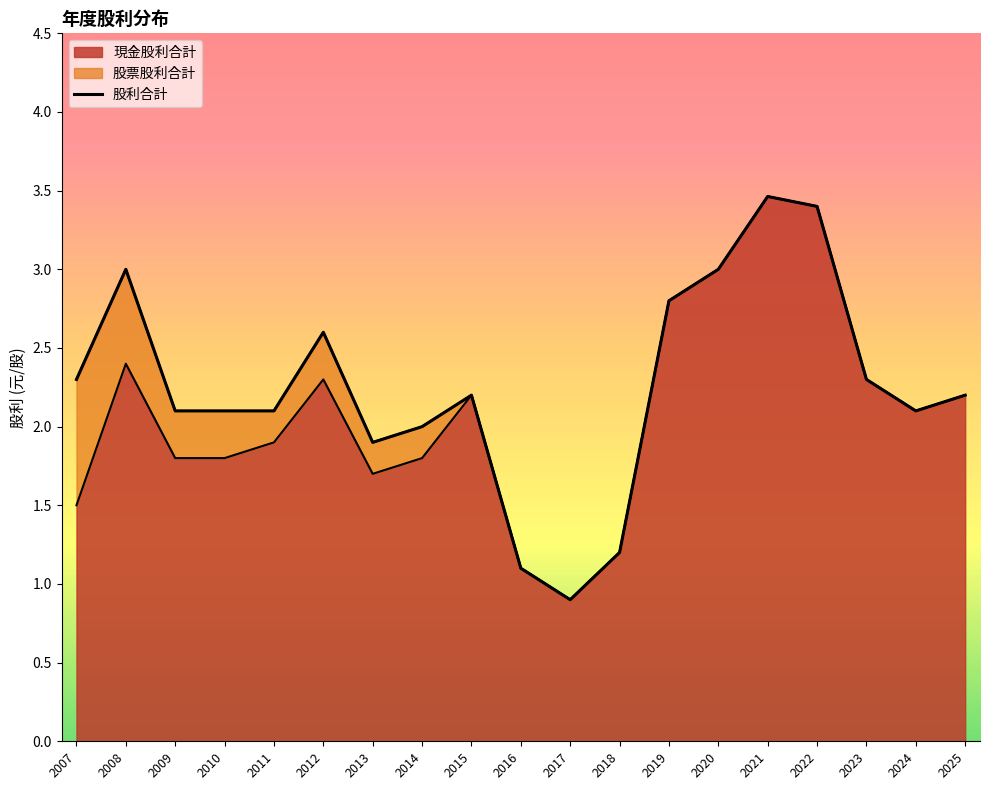

Count the number of categories in the chart.

19